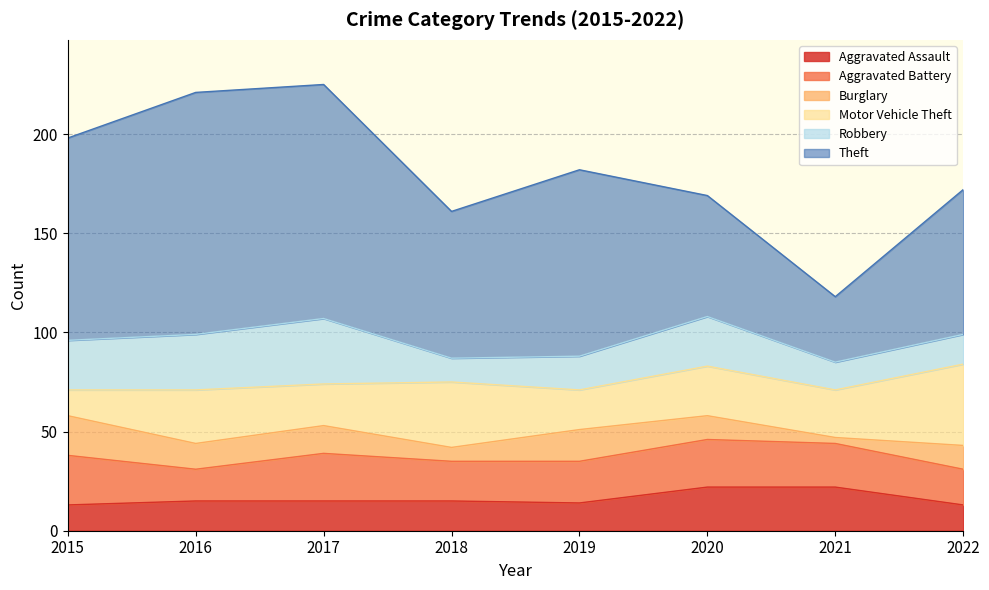

Between 2017 and 2020, which series saw the biggest shift?

Theft